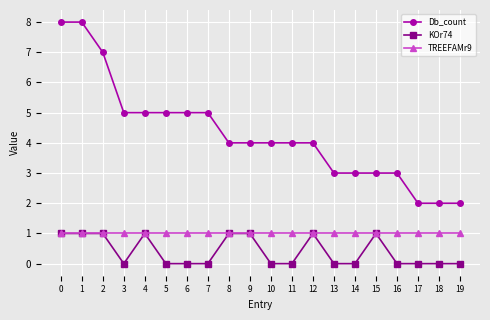

Count the number of data series in this chart.

3